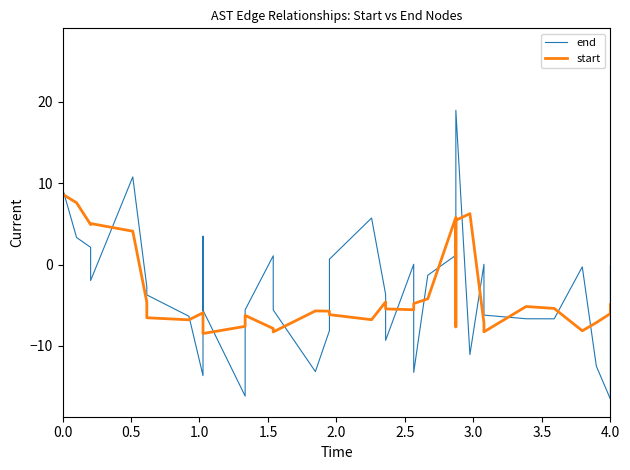

Is it true that start equals -4.5 at 11?

False